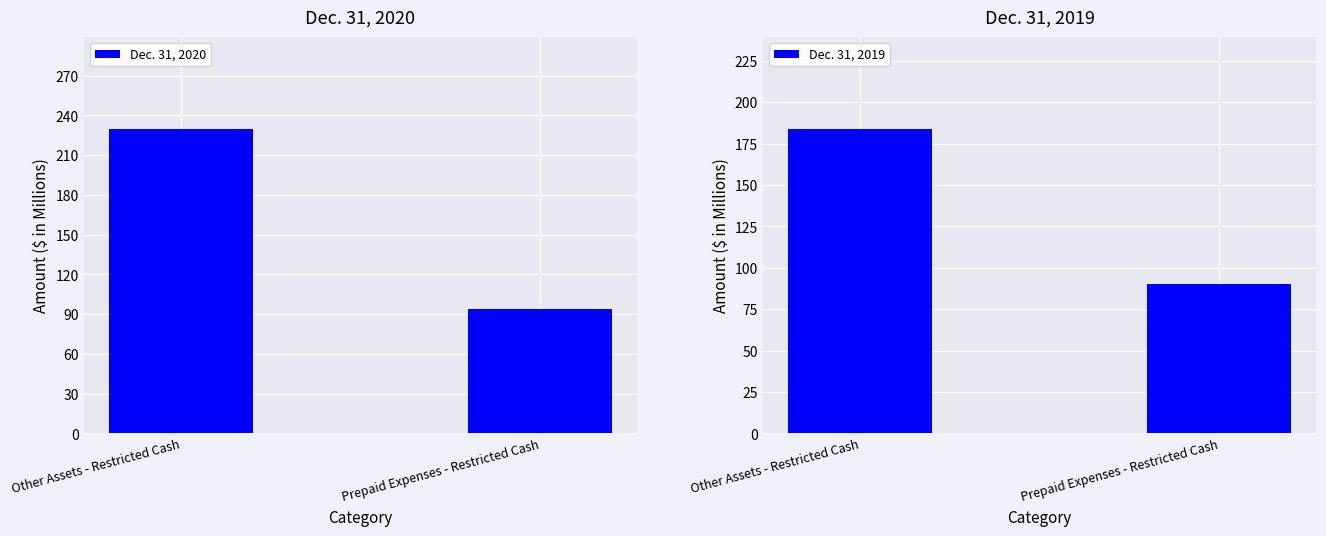

What position from the right is Other Assets - Restricted Cash?

2